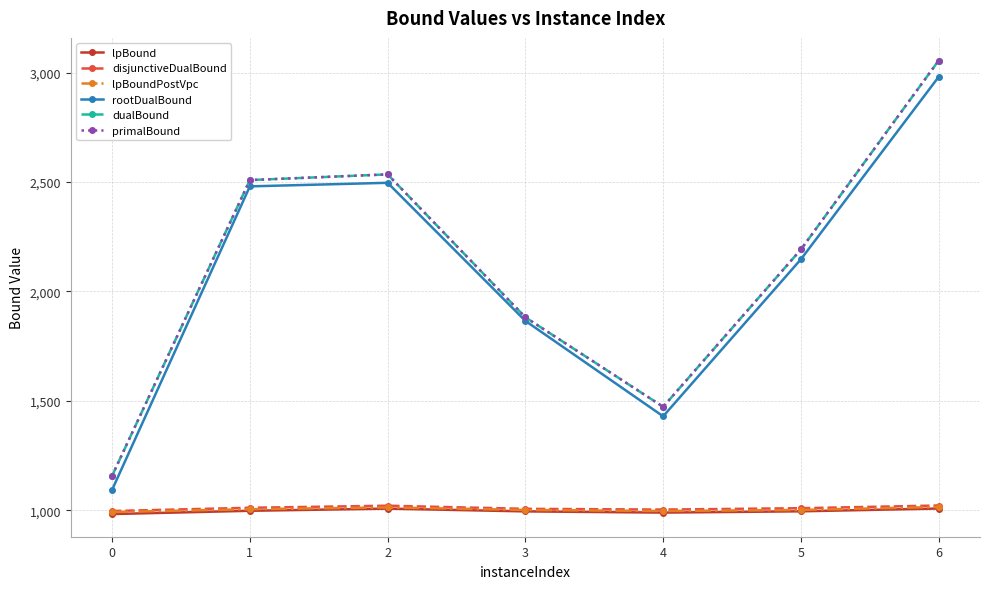

Does the chart have visible grid lines?

Yes